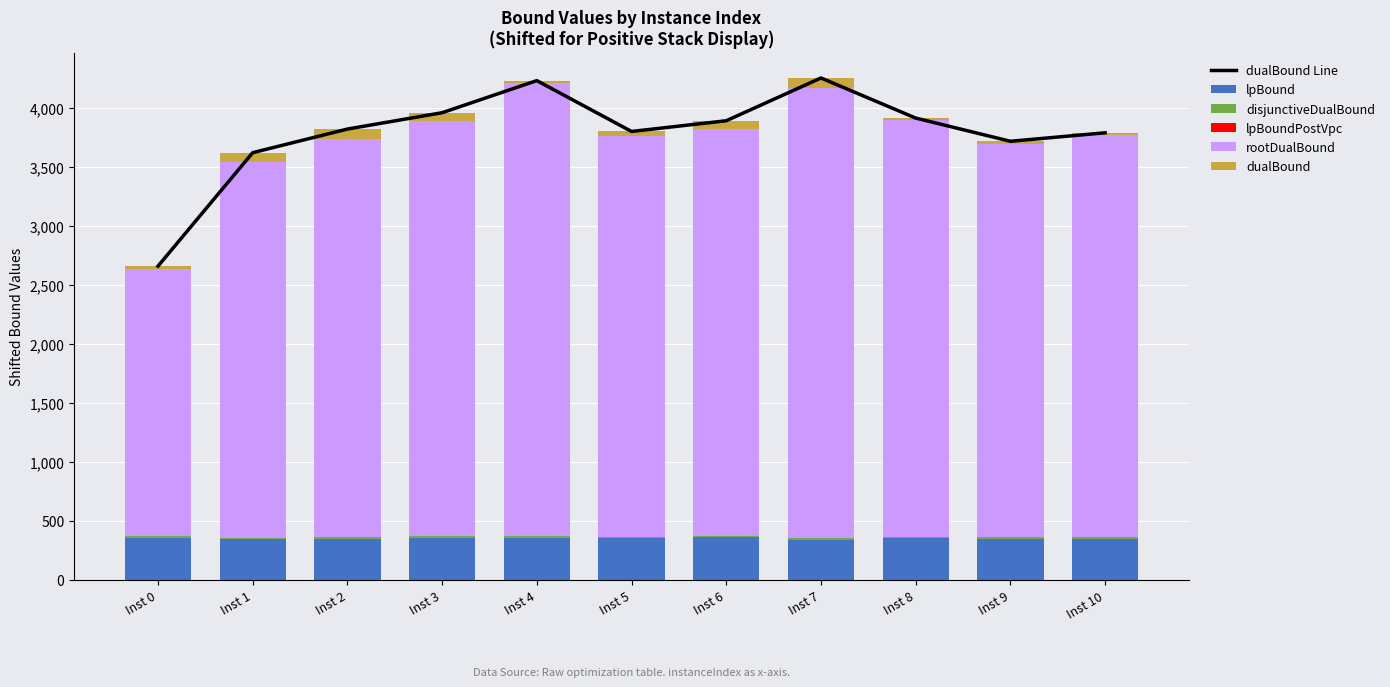

The value of lpBound at Inst 4 is 82.1. True or false?

False